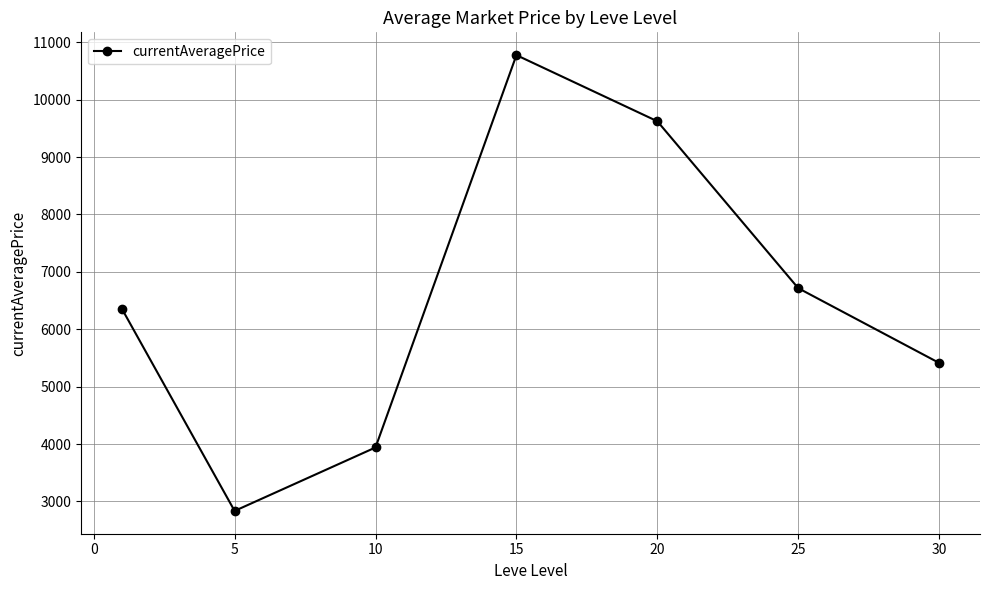

What is the value of the 3rd point from the left?

3940.2